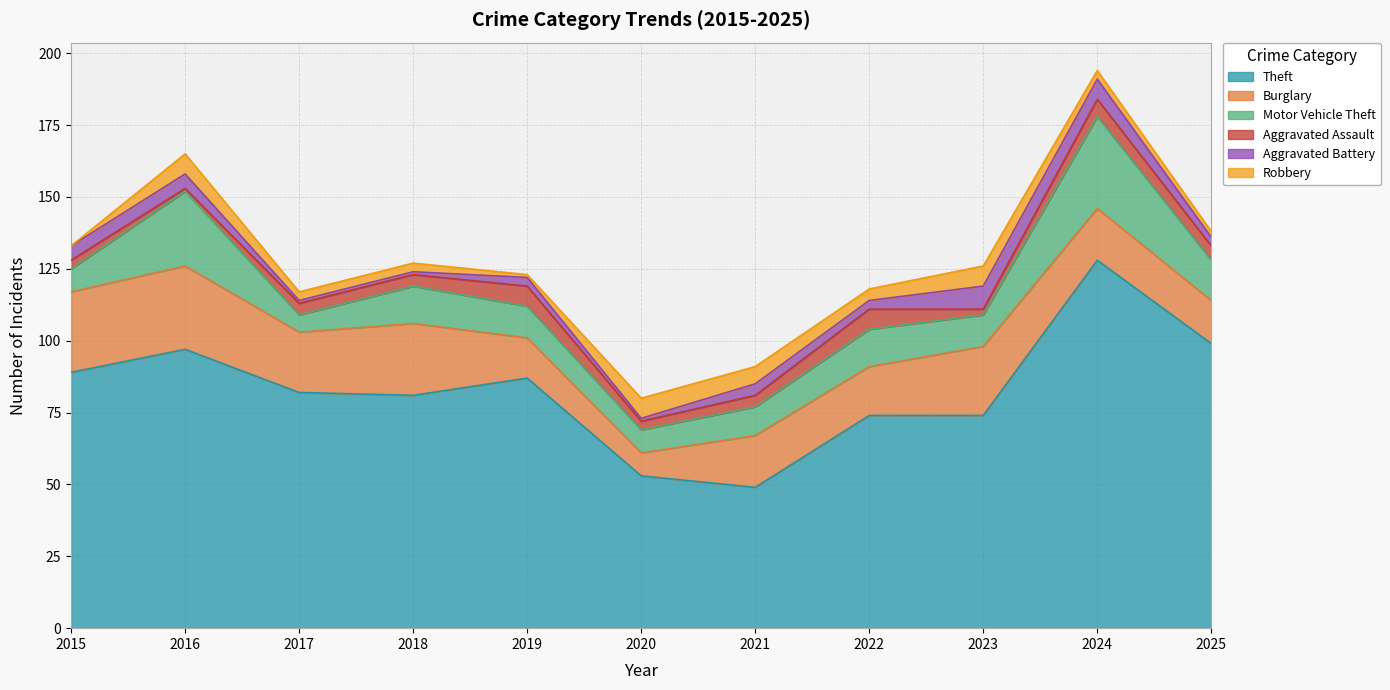

True or false: Robbery and Motor Vehicle Theft cross at least once.

False